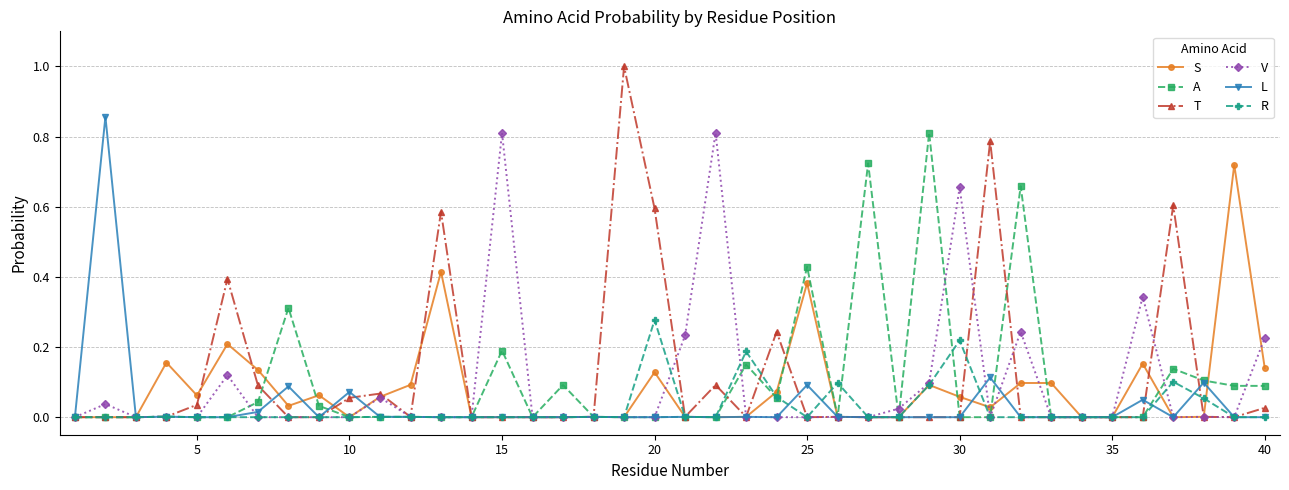

How many series are shown in this chart?

6